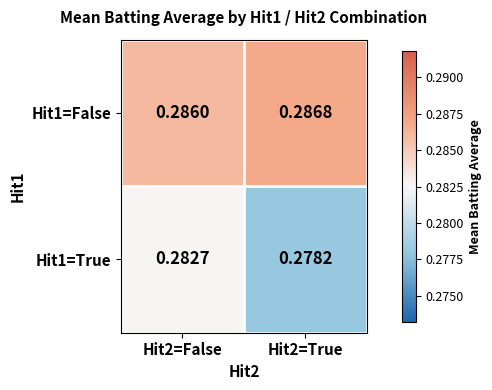

Is the value of Hit1=True at Hit2=True greater than the value of Hit1=False at Hit2=True?

No